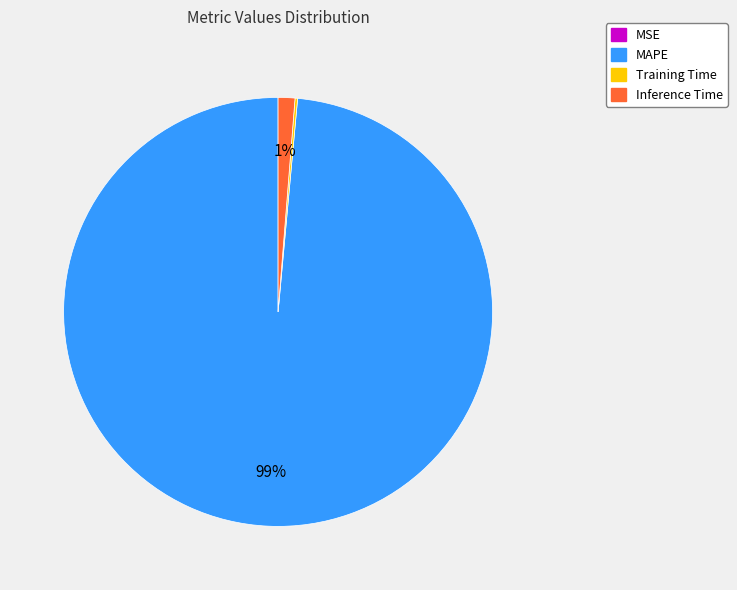

To the nearest percent, what is the combined percentage of Inference Time and MAPE?

100%